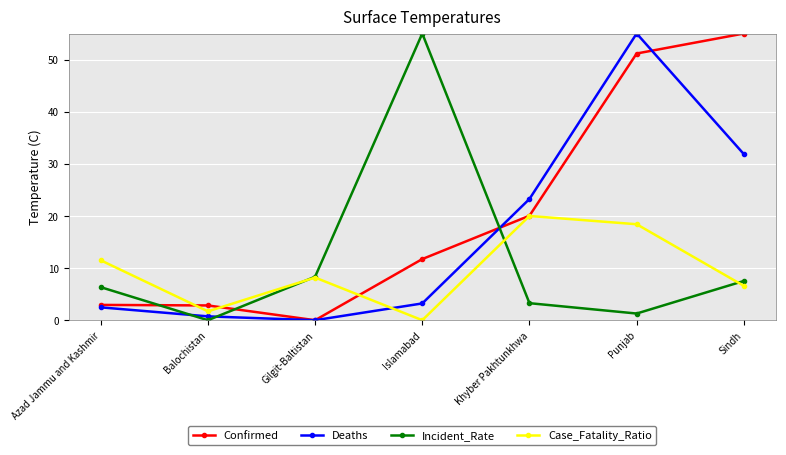

What value does the Deaths series have at Balochistan?

0.7